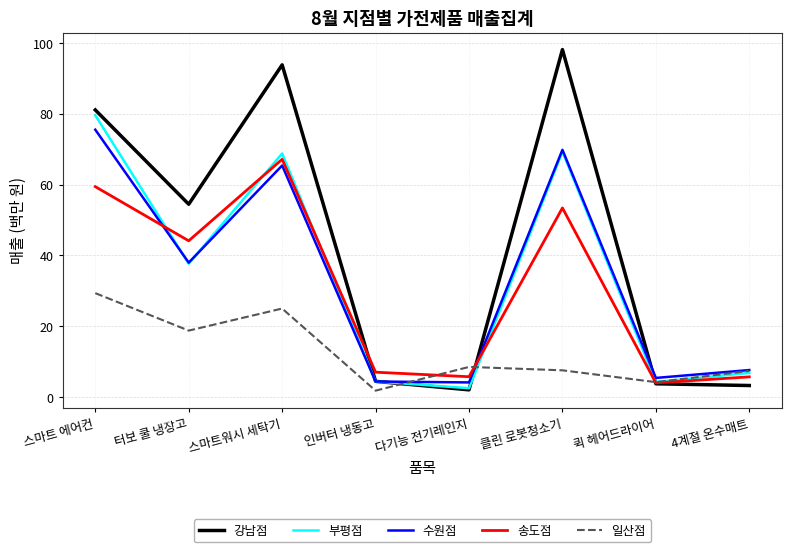

What is the spread (max minus min) of values at 스마트 에어컨?

51.7